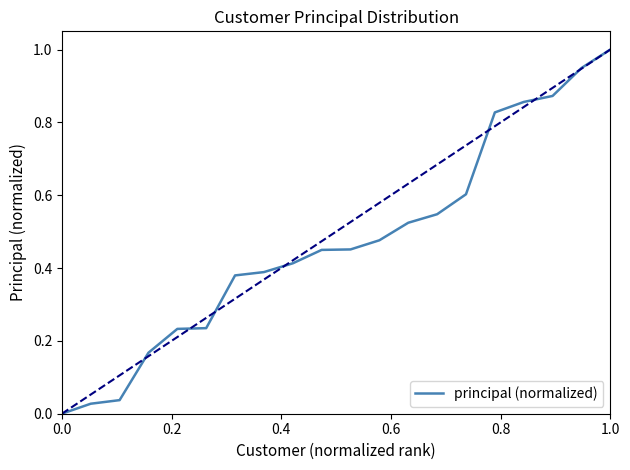

What is the maximum value shown in the chart?

1.0